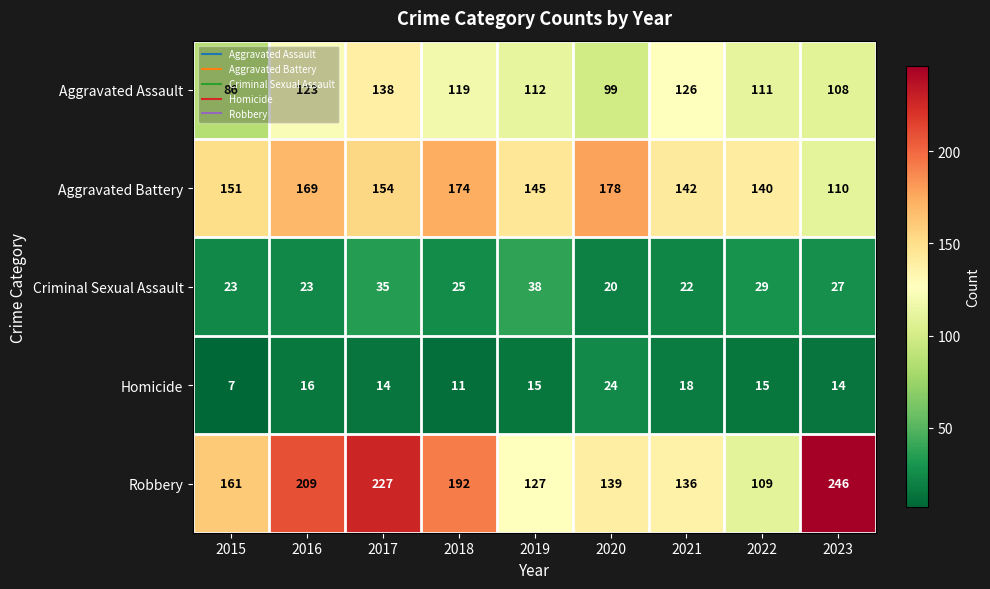

The value of Aggravated Assault at 2017 is 138. True or false?

True